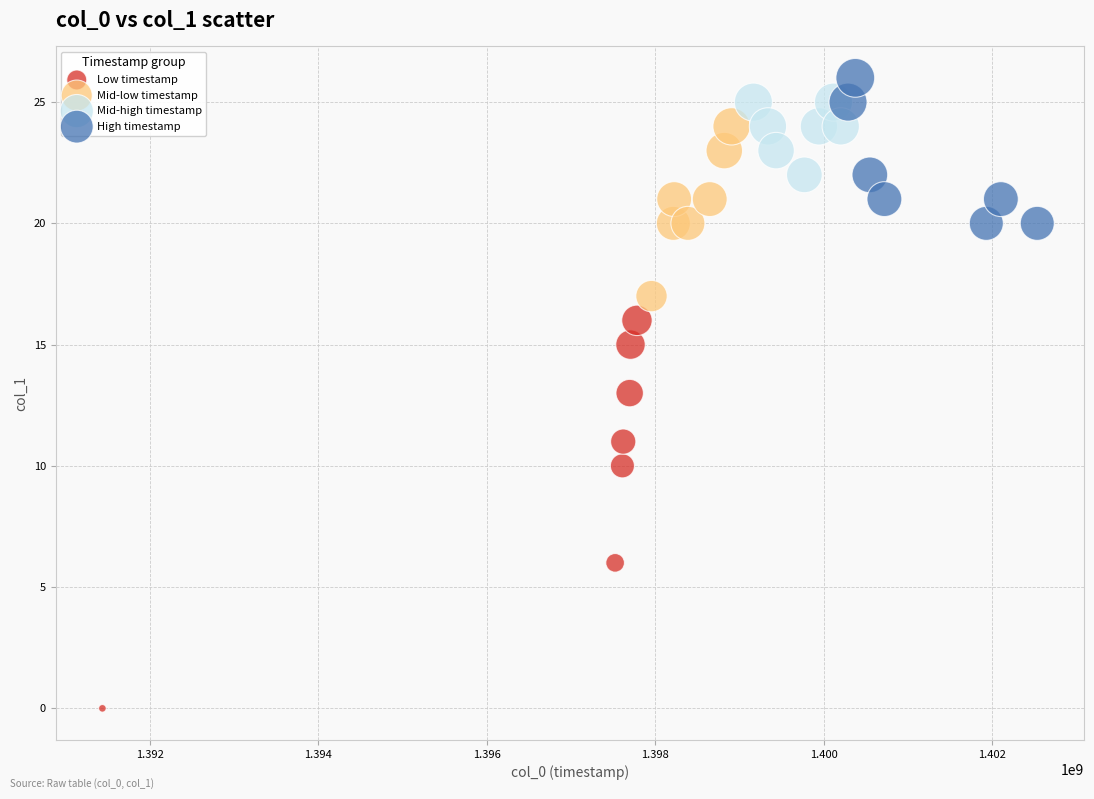

Which series reaches the minimum Y coordinate?

Low timestamp